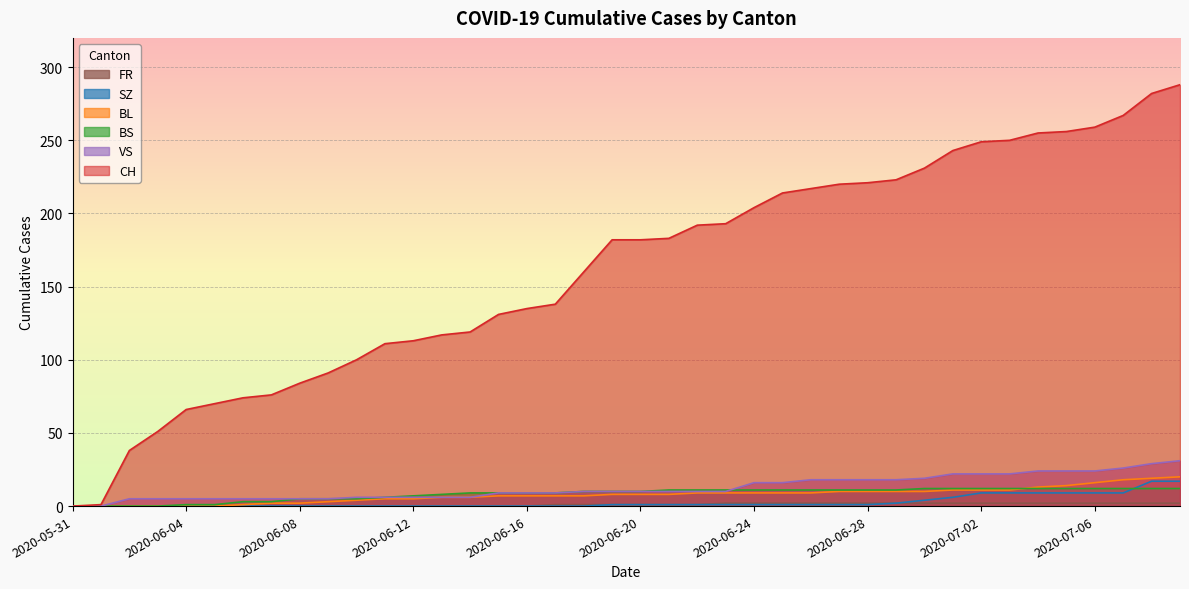

At which label does SZ reach its minimum?

2020-05-31